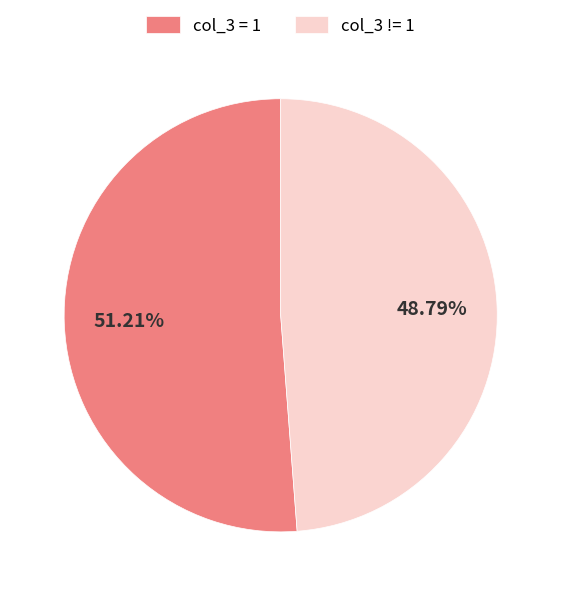

To the nearest percent, what is the difference between the largest and smallest slice percentages?

2%